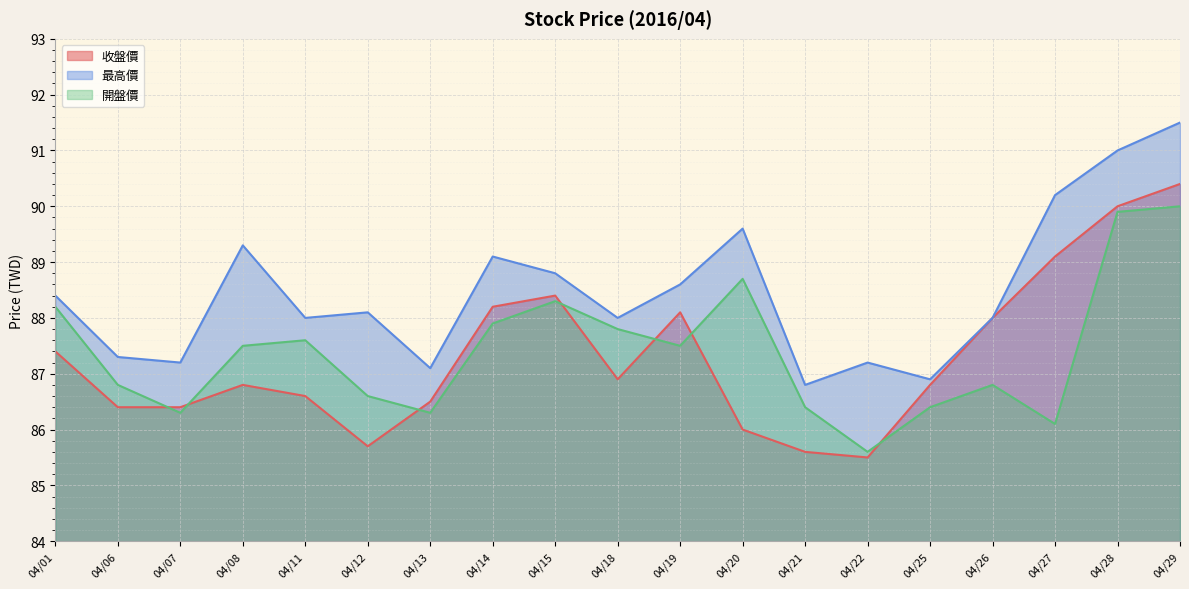

Does the chart display data point markers on the line(s)?

No